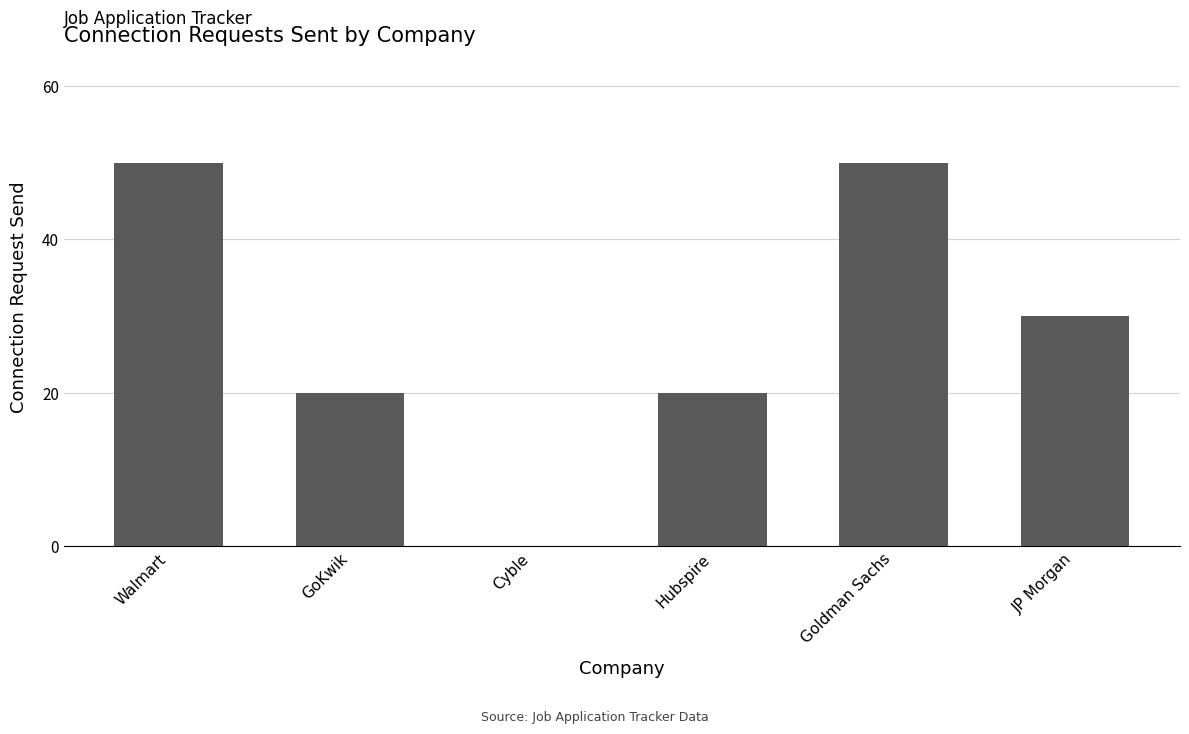

What is the greatest value displayed?

50